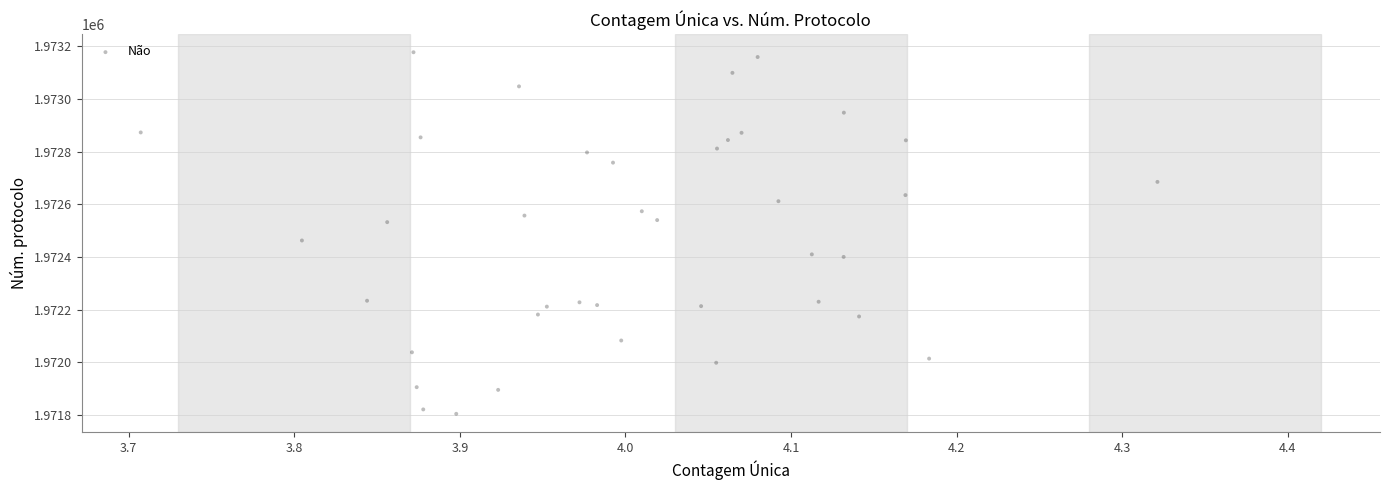

What is the range of X values (max minus min)?

0.6